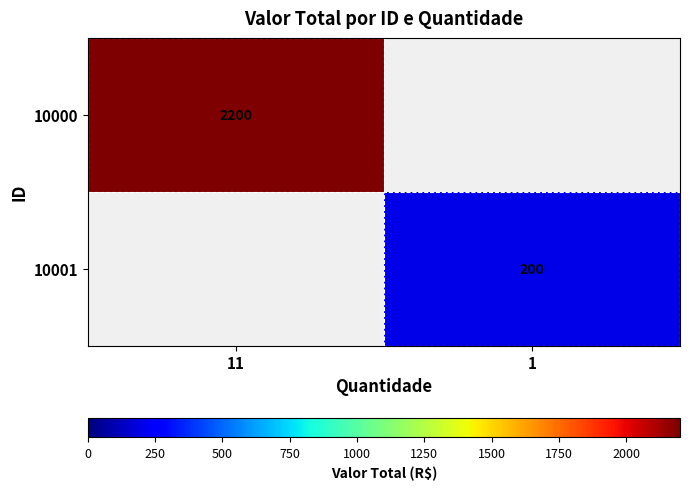

The value of 10001 at 1 is 344. True or false?

False